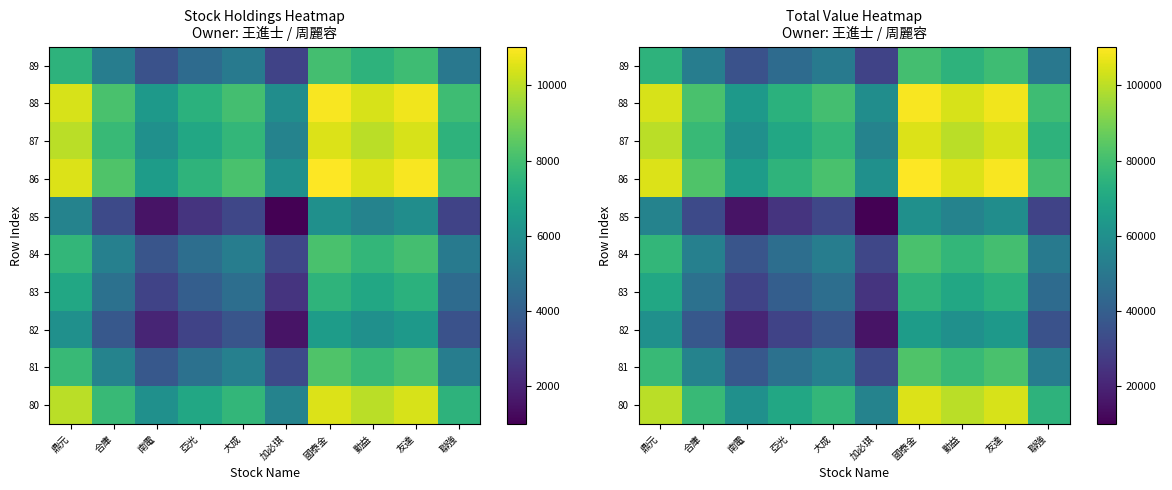

Is it true that 80 equals 70000 at 亞光?

True